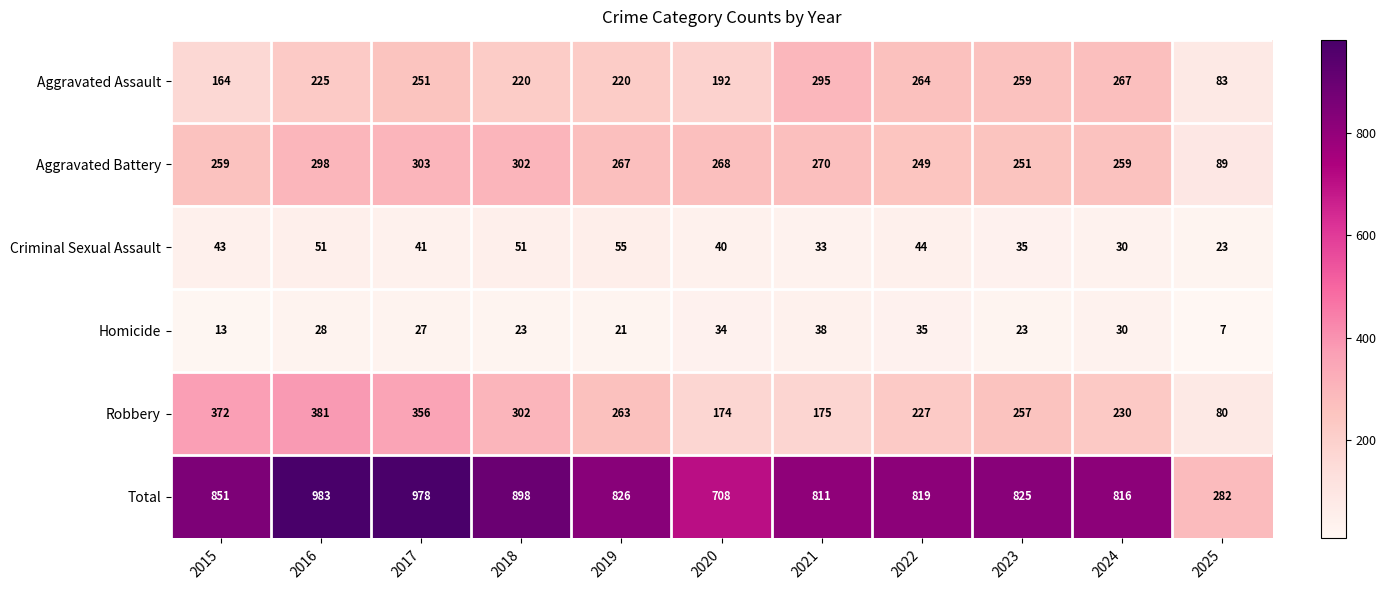

How many data points does each series have?

11